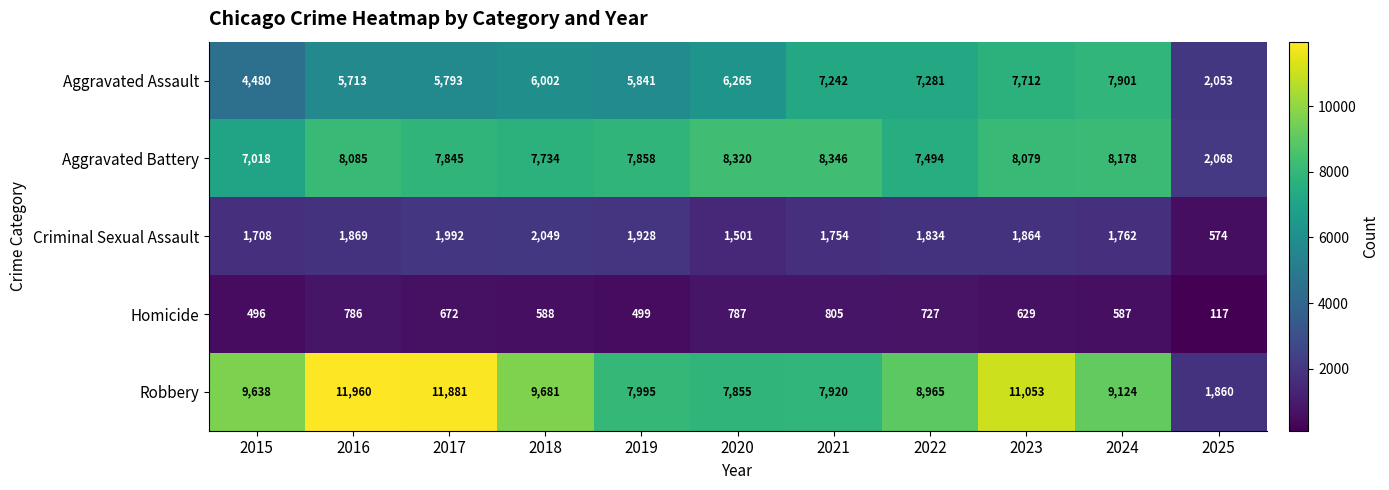

At how many categories does at least one series exceed 1737?

11